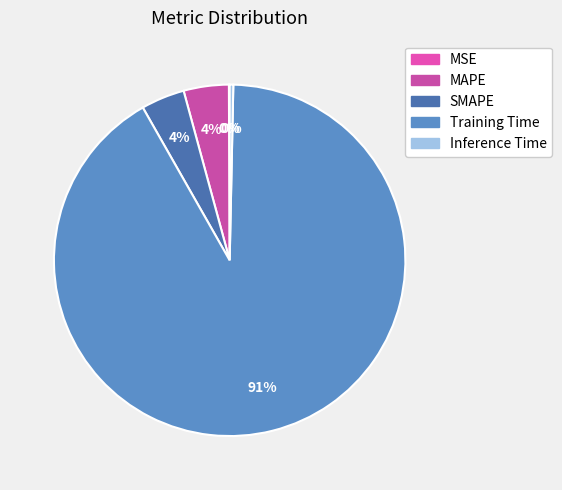

Count the number of slices in the pie.

5